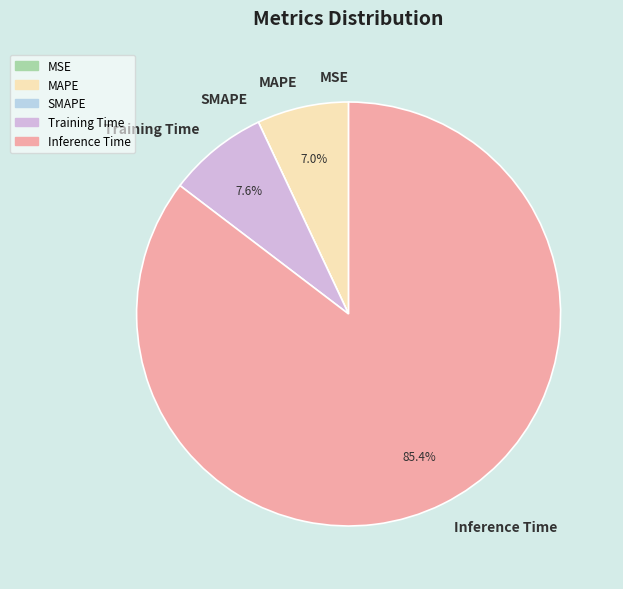

What is the total percentage of Inference Time and Training Time?

93.0%